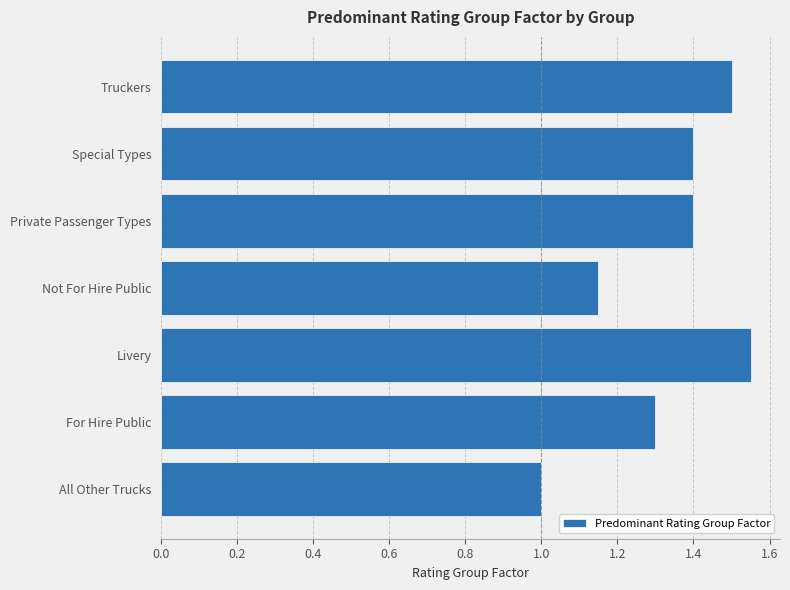

What is the sum of all values?

9.3